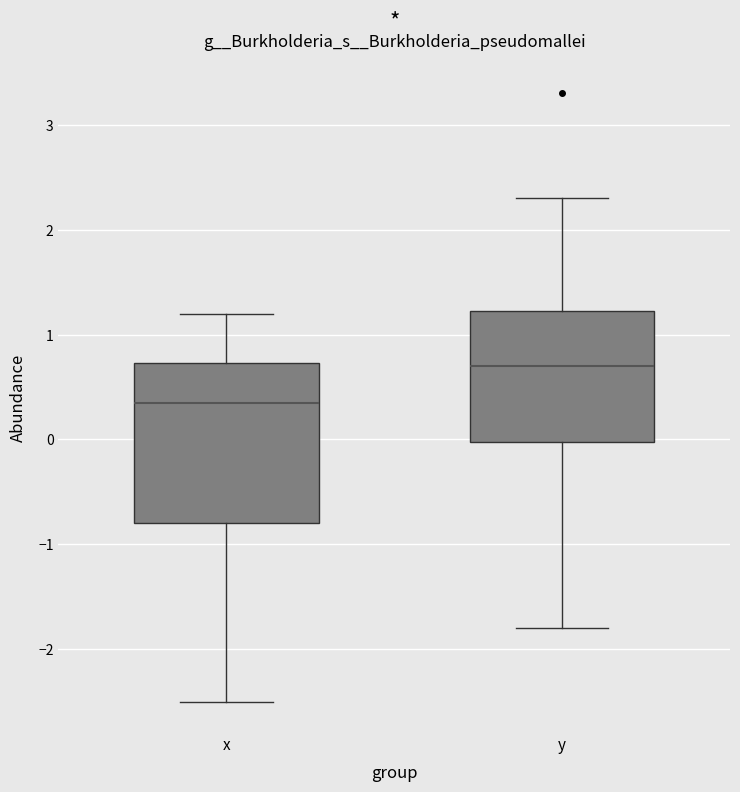

Where is the upper edge of the box for y on the y-axis? The values are not printed on the chart, so give them approximately, as read against the axis.

1.2